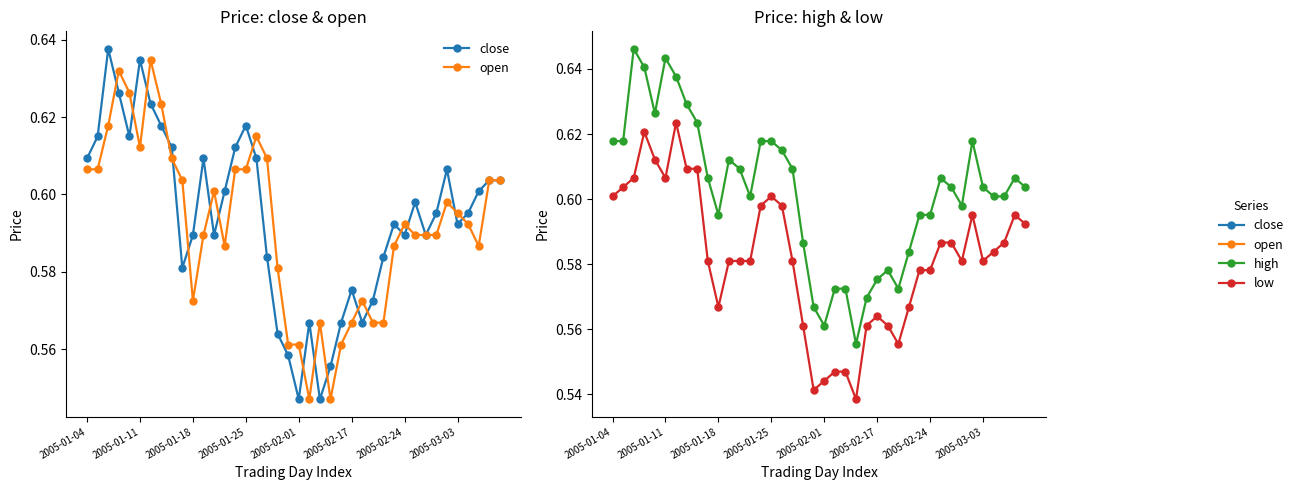

In low, how many points are lower than both neighbors (excluding endpoints)?

7